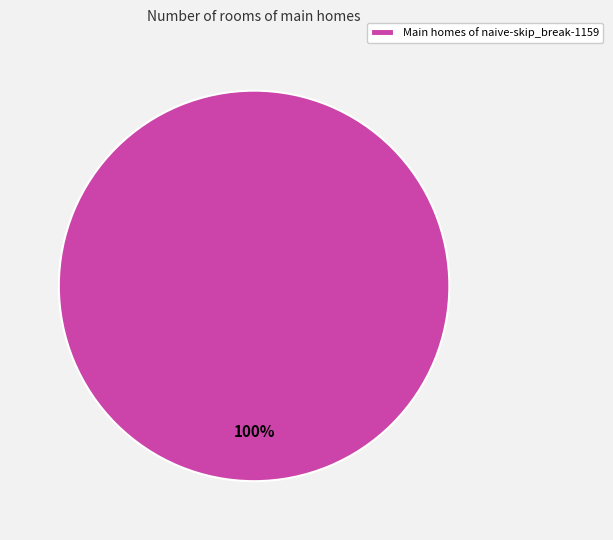

What percentage is the Main homes of naive-skip_break-1159 slice, to the nearest percent?

100%